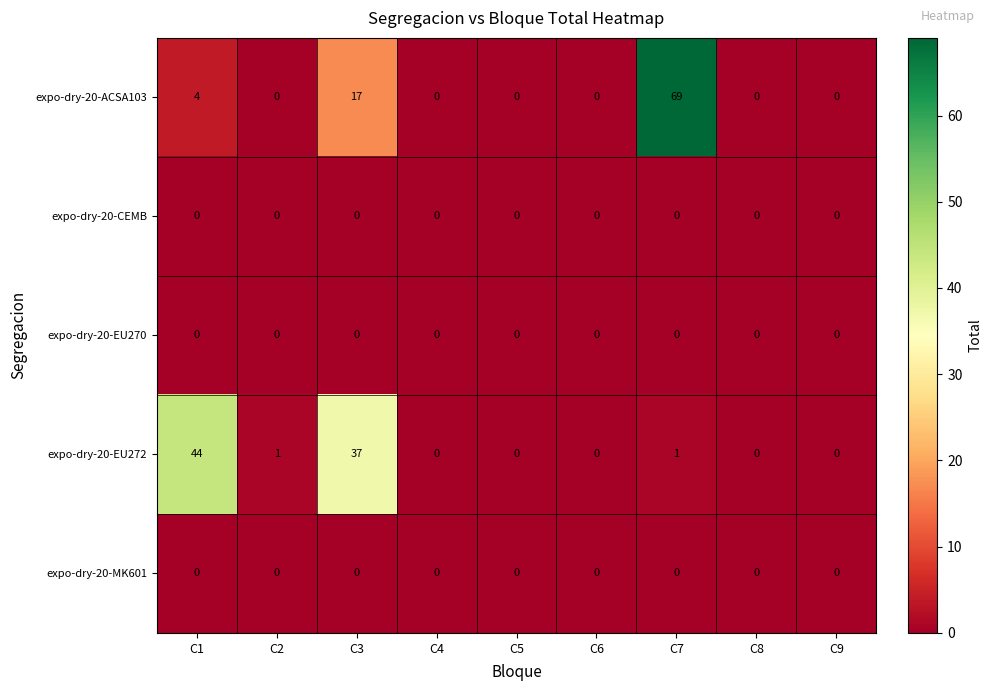

Which series has the largest range (max minus min)?

expo-dry-20-ACSA103